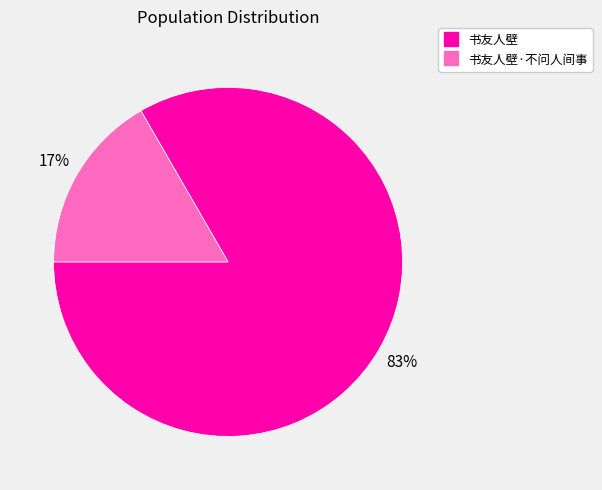

To the nearest percent, what is the average slice percentage?

50%